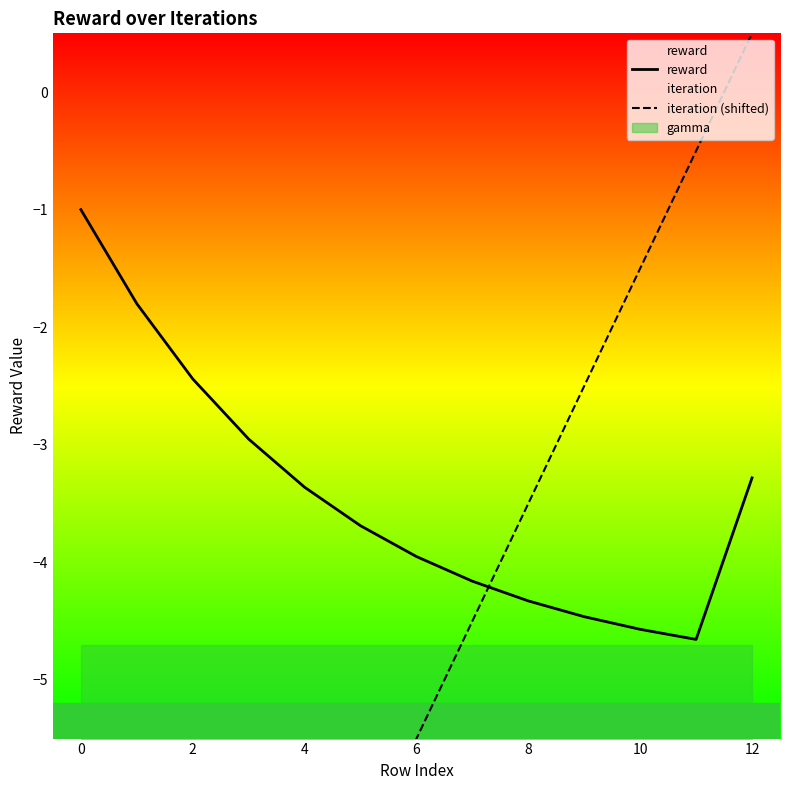

How many intersections are there between iteration (shifted) and reward?

1